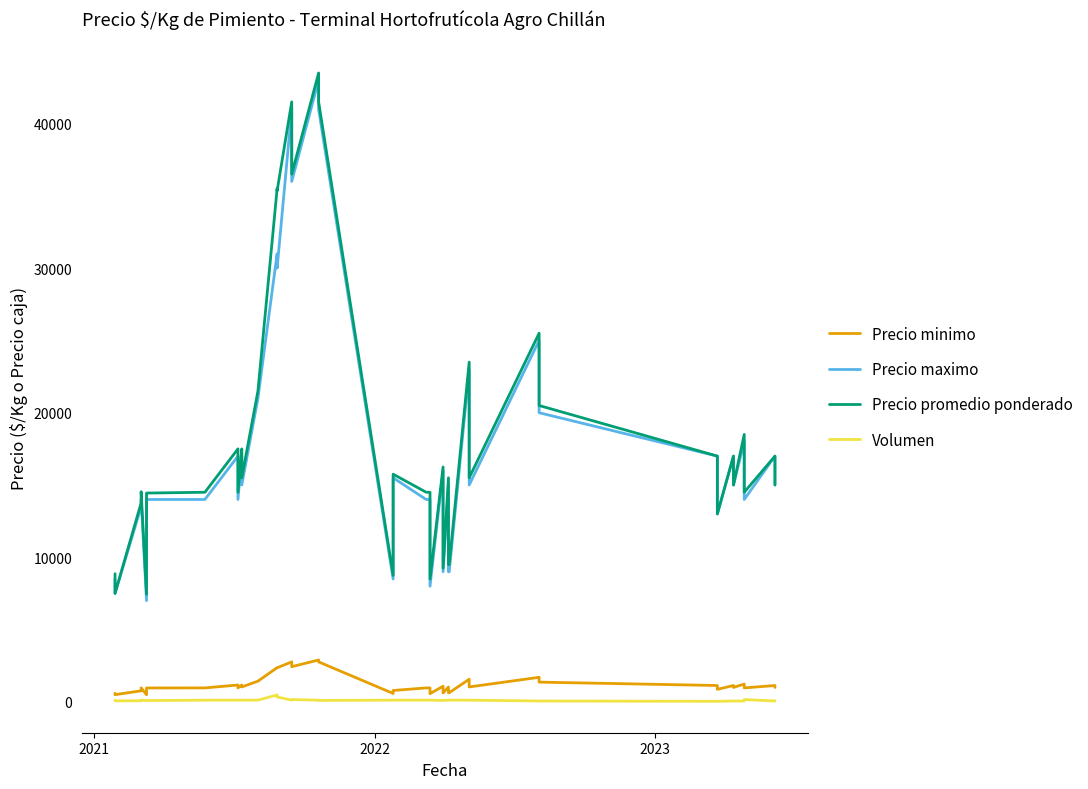

Which series has the largest range (max minus min)?

Precio promedio ponderado